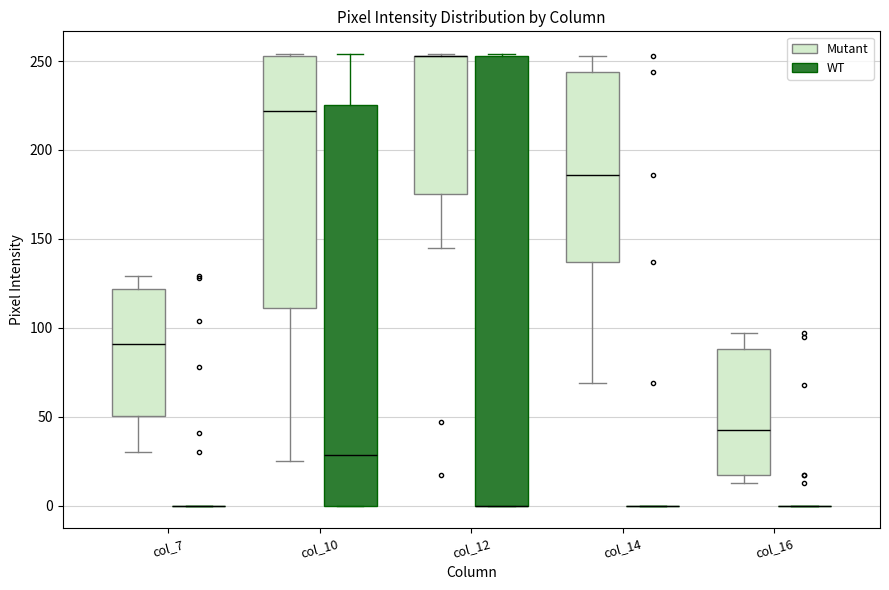

Which box is the tallest, from its lower edge to its upper edge?

col_12 (WT)